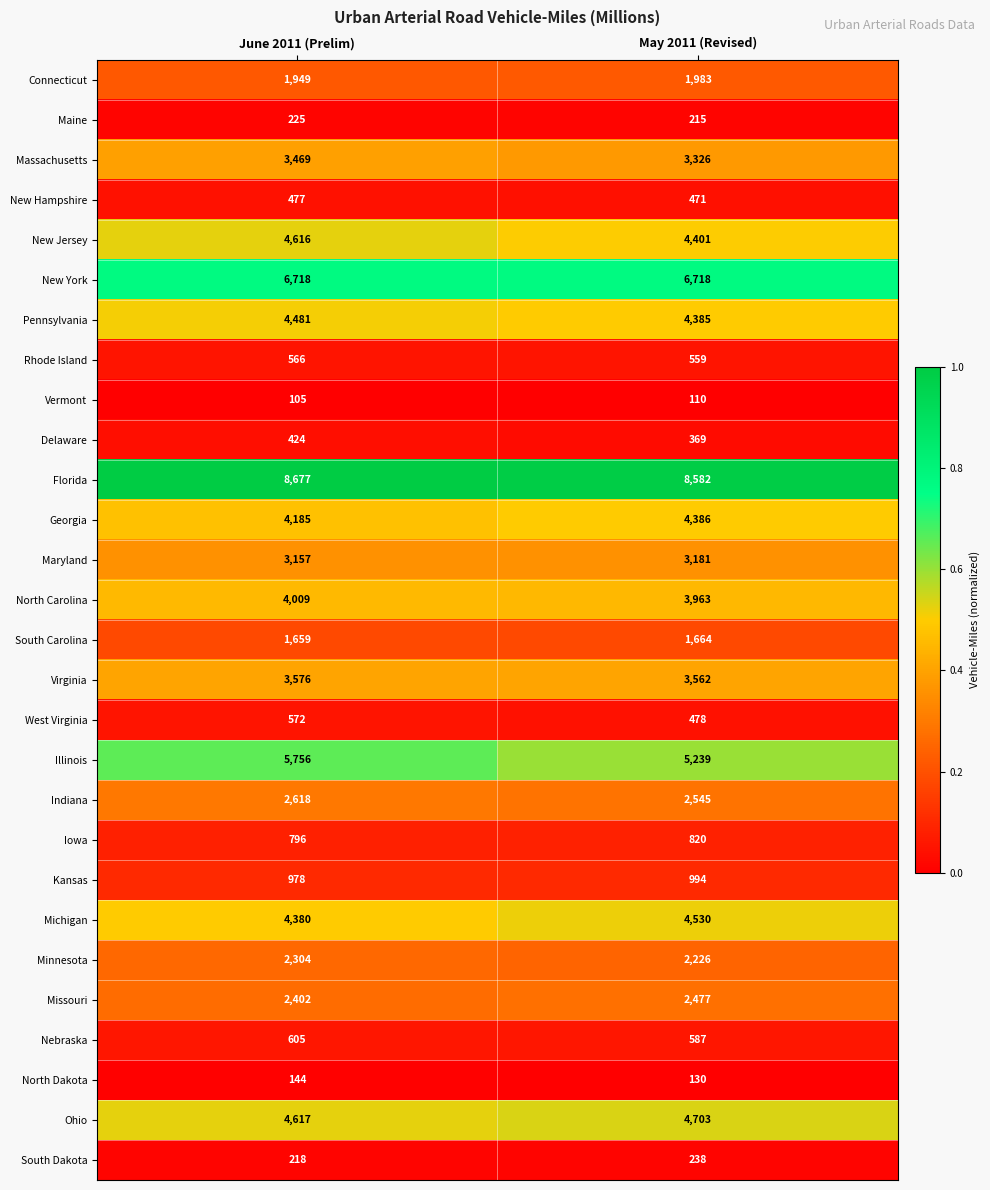

Rank the series at June 2011 (Prelim) from lowest to highest value.

Vermont, North Dakota, South Dakota, Maine, Delaware, New Hampshire, Rhode Island, West Virginia, Nebraska, Iowa, Kansas, South Carolina, Connecticut, Minnesota, Missouri, Indiana, Maryland, Massachusetts, Virginia, North Carolina, Georgia, Michigan, Pennsylvania, New Jersey, Ohio, Illinois, New York, Florida